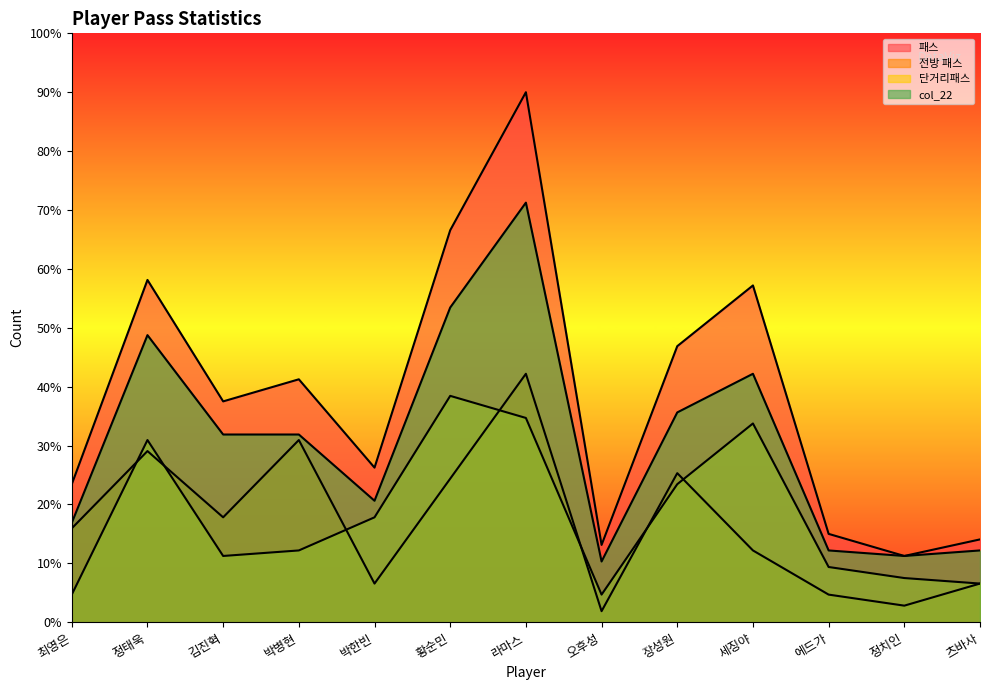

What is the minimum value shown in the chart?

1.9